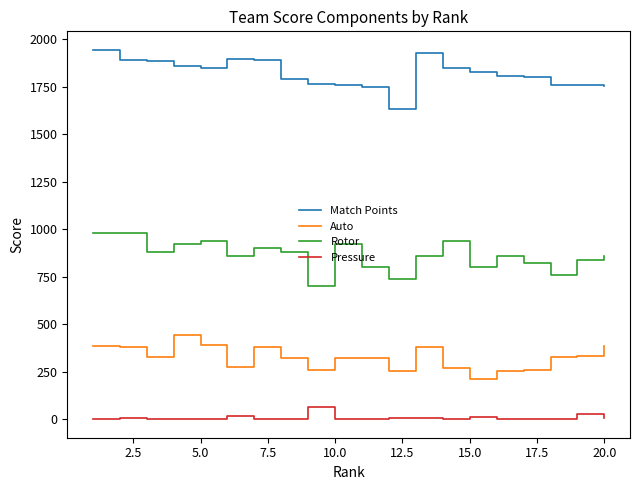

What is the difference between the maximum and minimum values in the Pressure series?

64